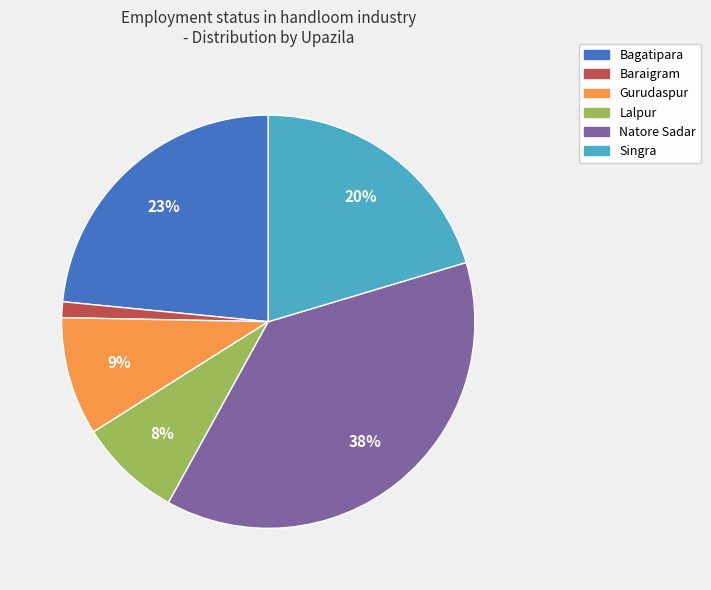

How many slices are in this pie chart?

6